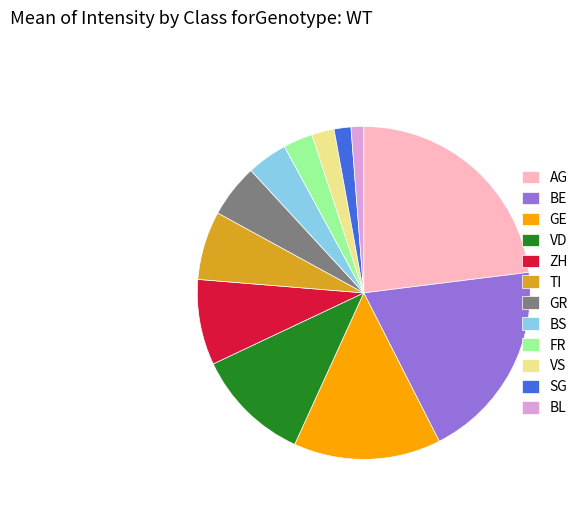

Do SG and VS together represent more than half of the pie?

No